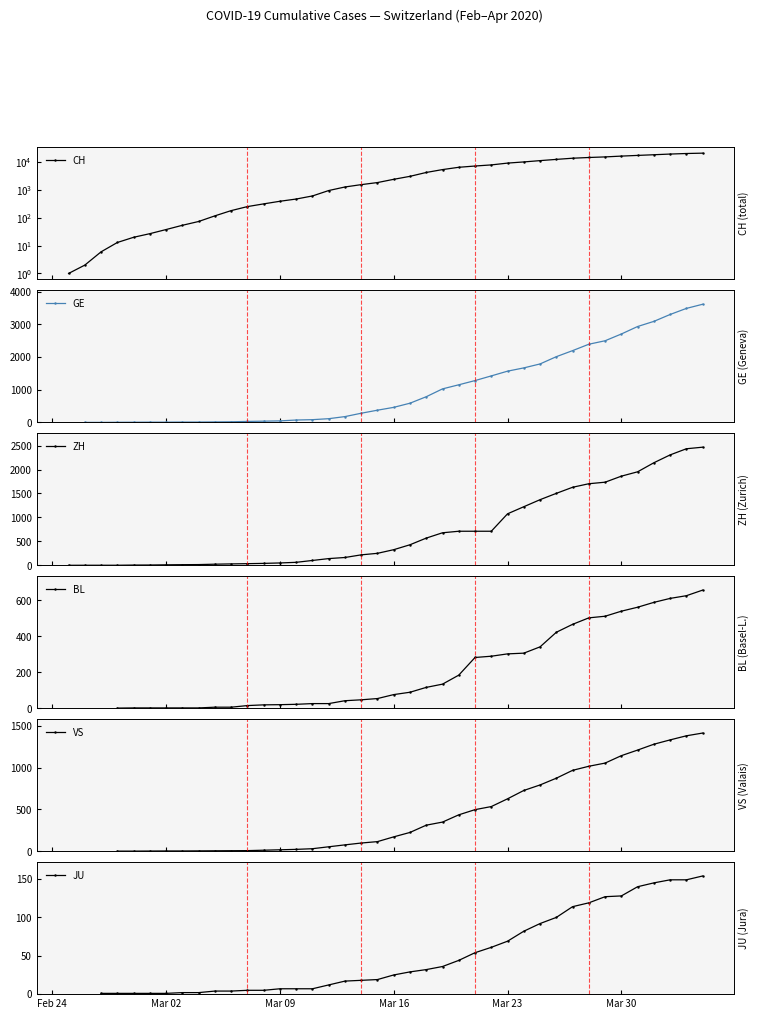

What is the highest value of the ZH series?

2467